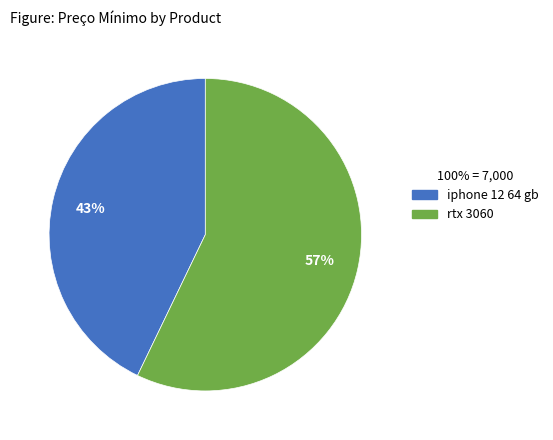

Rank the categories by value from lowest to highest.

iphone 12 64 gb, rtx 3060